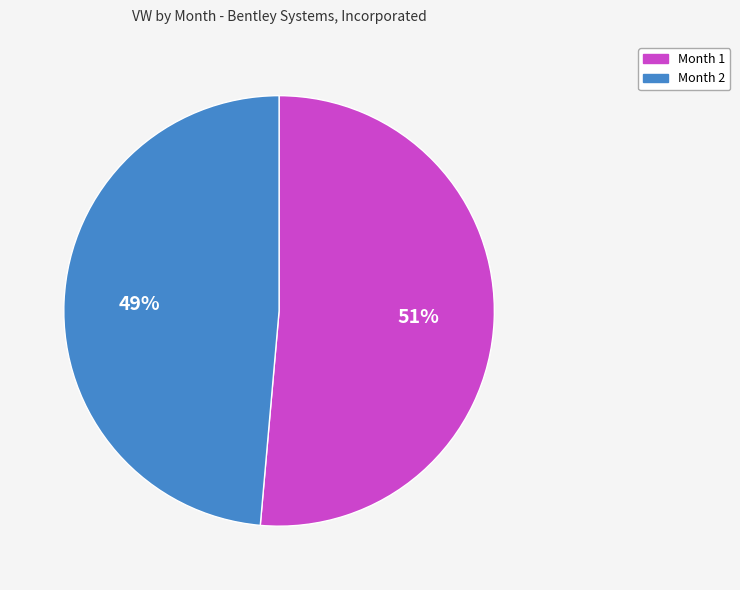

What percentage is the Month 2 slice, to the nearest percent?

49%